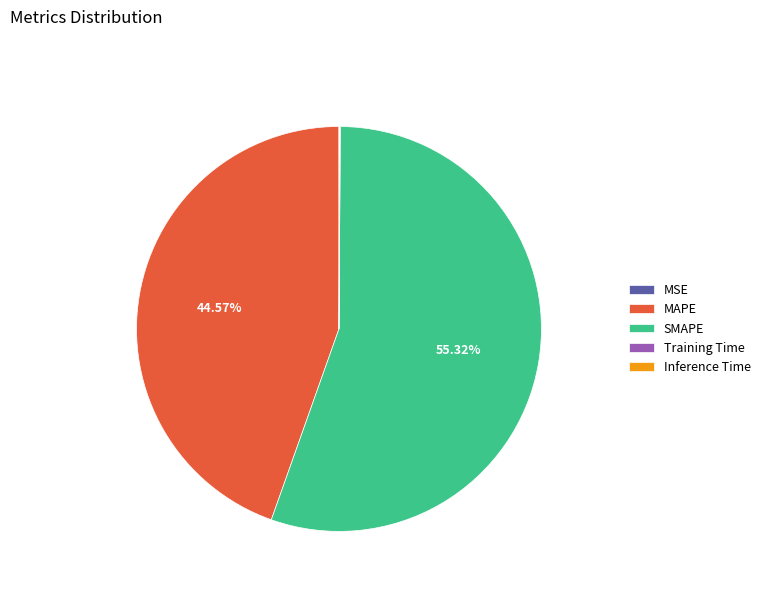

Which slice is the largest?

SMAPE